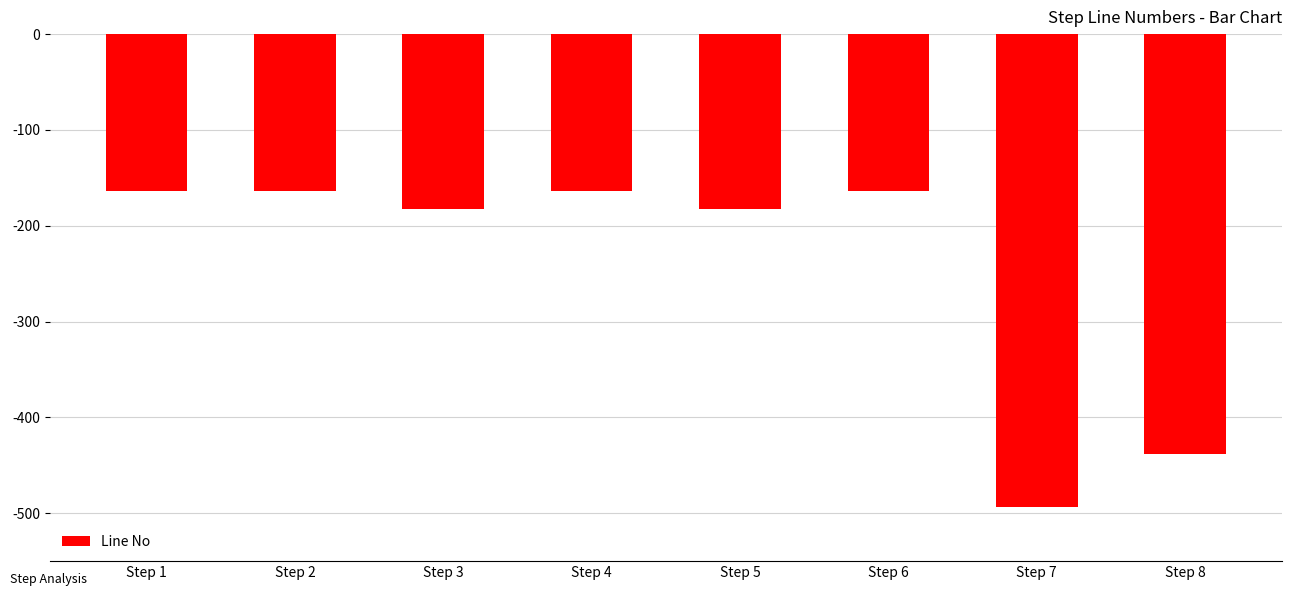

What is the value of the 5th bar from the left?

-183